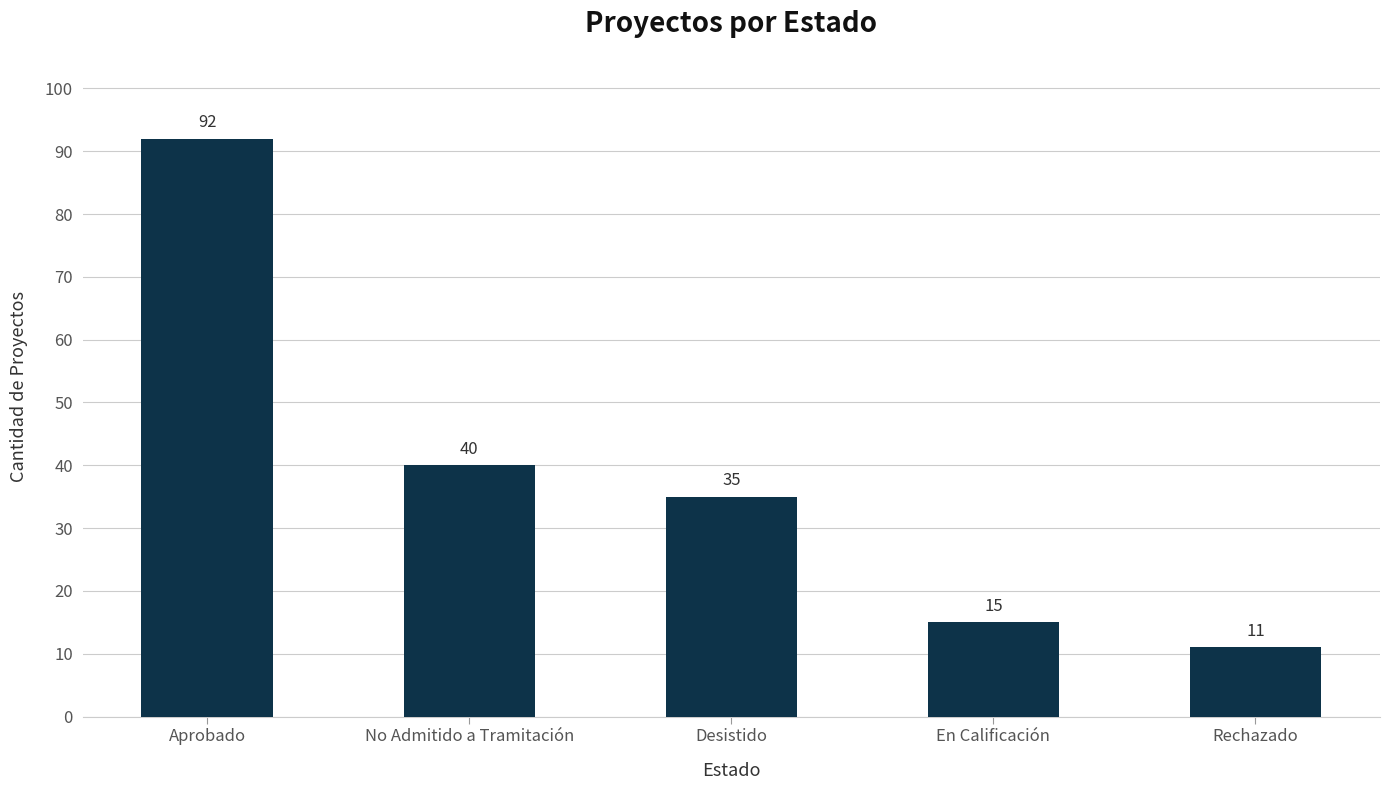

Where is the data nearest to the value 51?

No Admitido a Tramitación